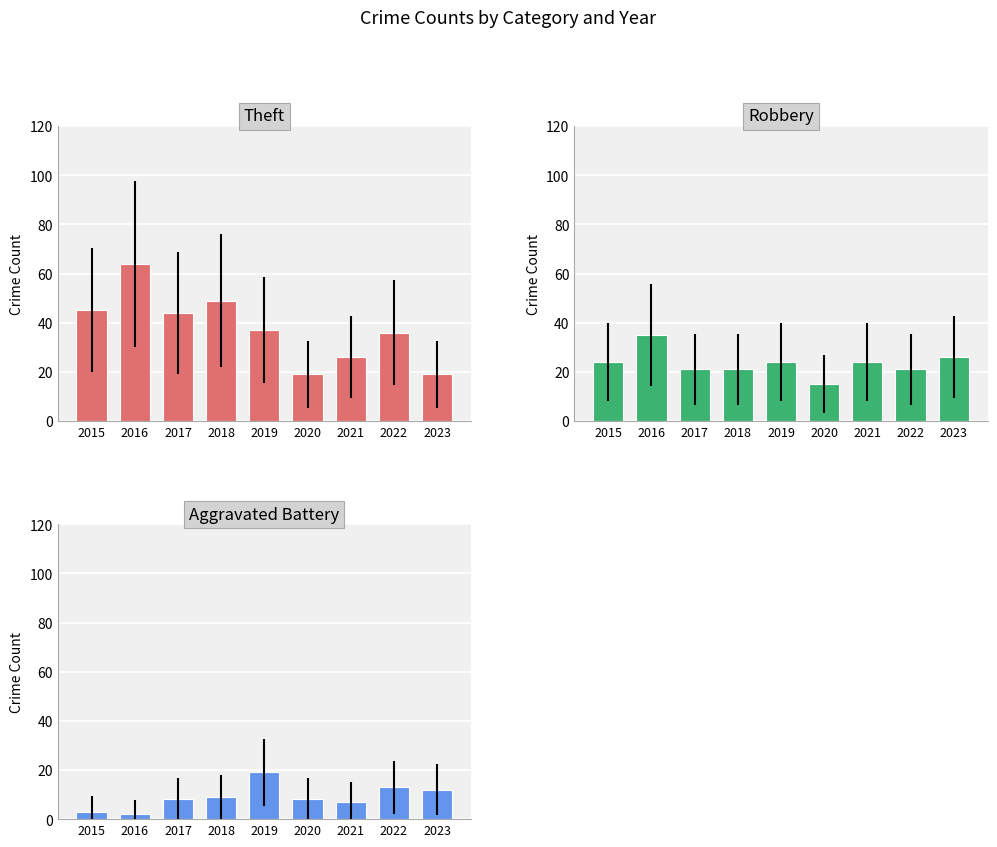

Reading left to right, what are all the values shown in this chart?

Theft: 45	64	44	49	37	19	26	36	19
Robbery: 24	35	21	21	24	15	24	21	26
Aggravated Battery: 3	2	8	9	19	8	7	13	12